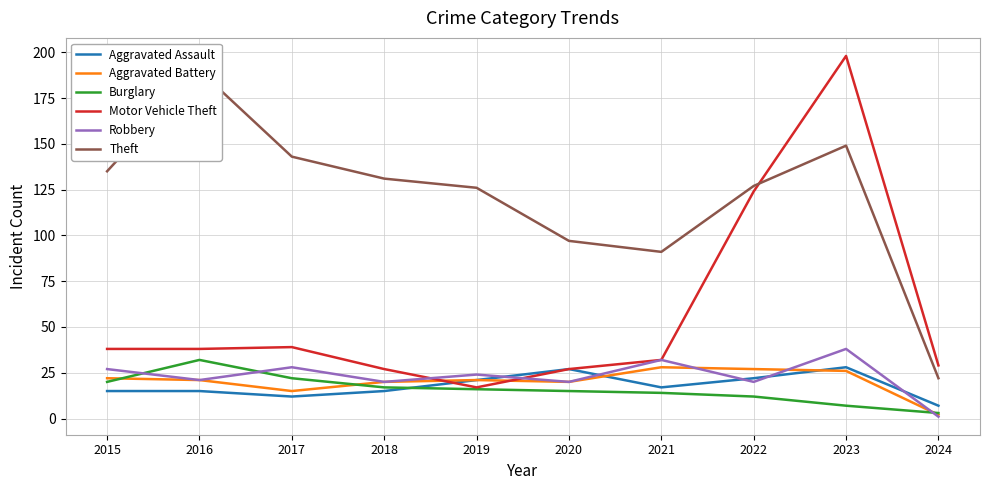

What is the value of the Aggravated Battery point at the 1st from the left?

22